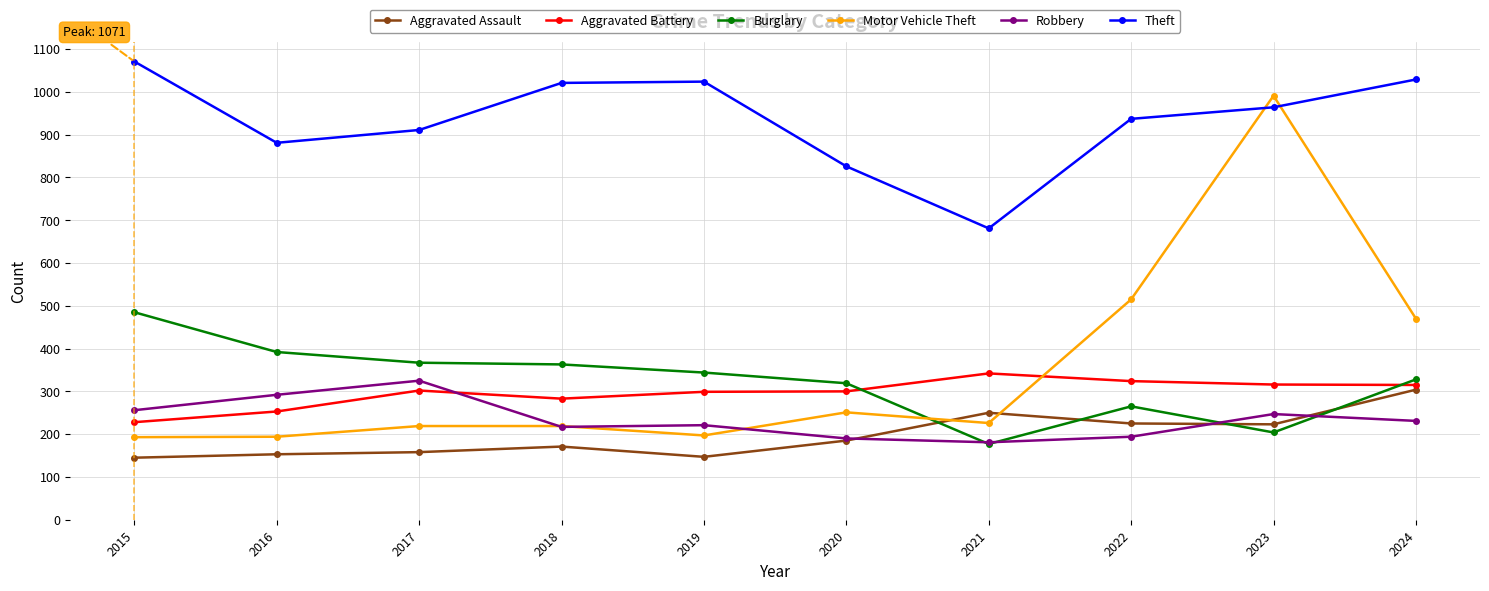

Which series changed the most between 2018 and 2022?

Motor Vehicle Theft